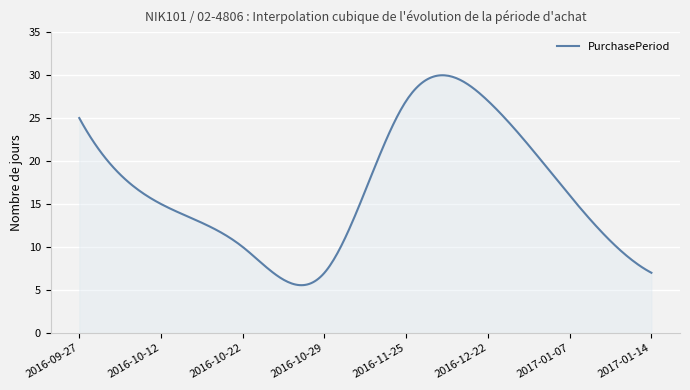

What is the maximum value shown in the chart?

30.0